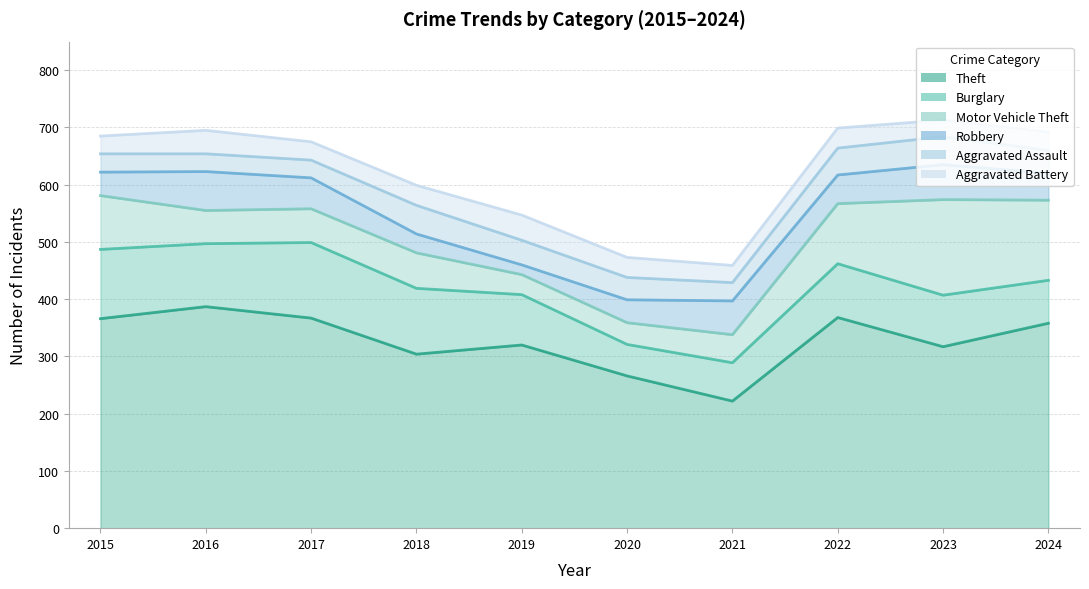

What is the spread (max minus min) of values at 2015?

335